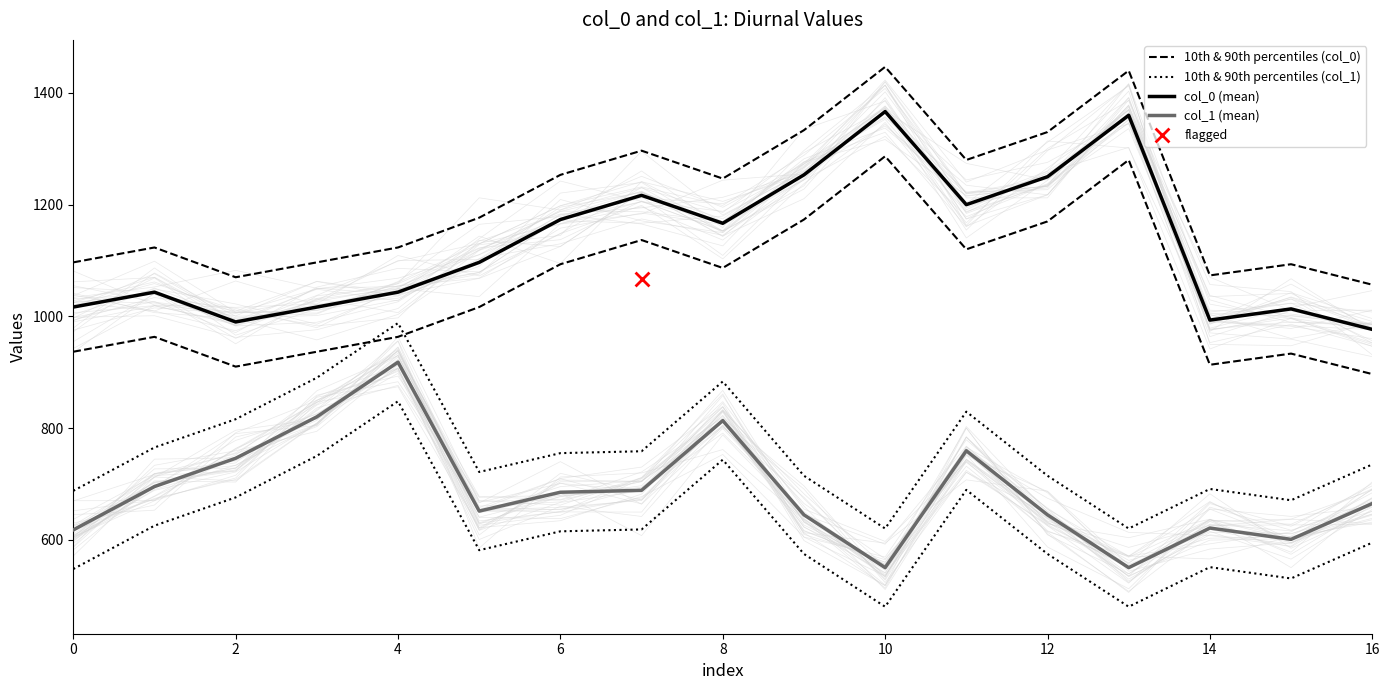

Which series contains the lowest Y value?

10th & 90th percentiles (col_1)